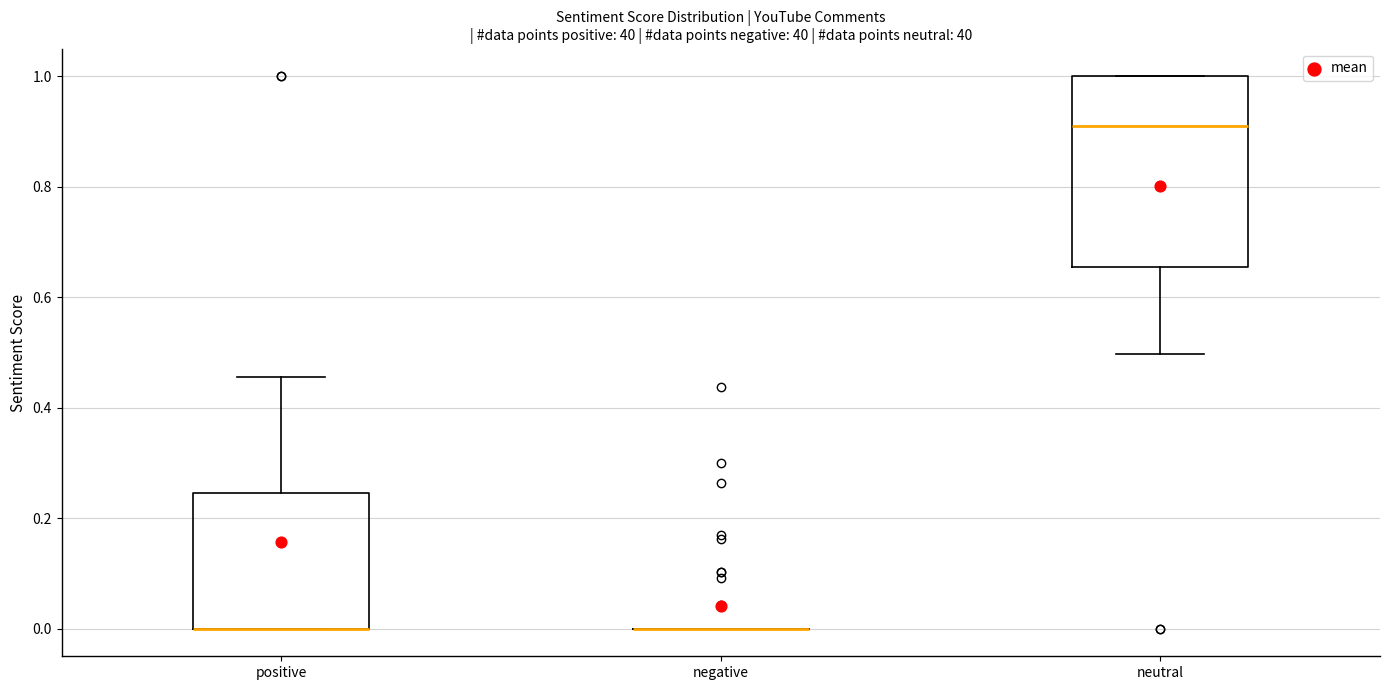

Comparing the boxes themselves (not the whiskers), which one is the tallest?

neutral